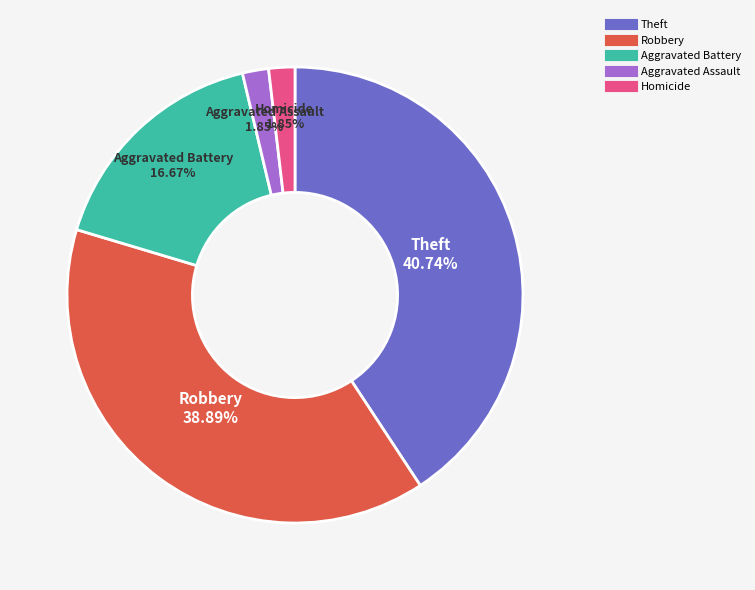

Does any single category account for the majority?

No